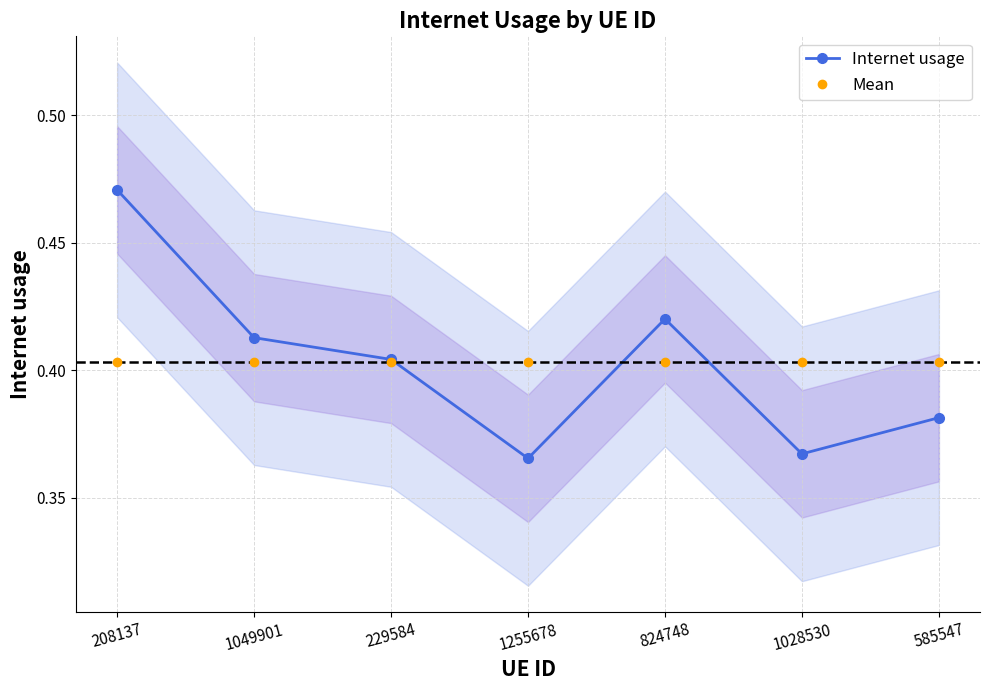

What is the difference between the Internet usage values at 585547 and 208137?

0.1